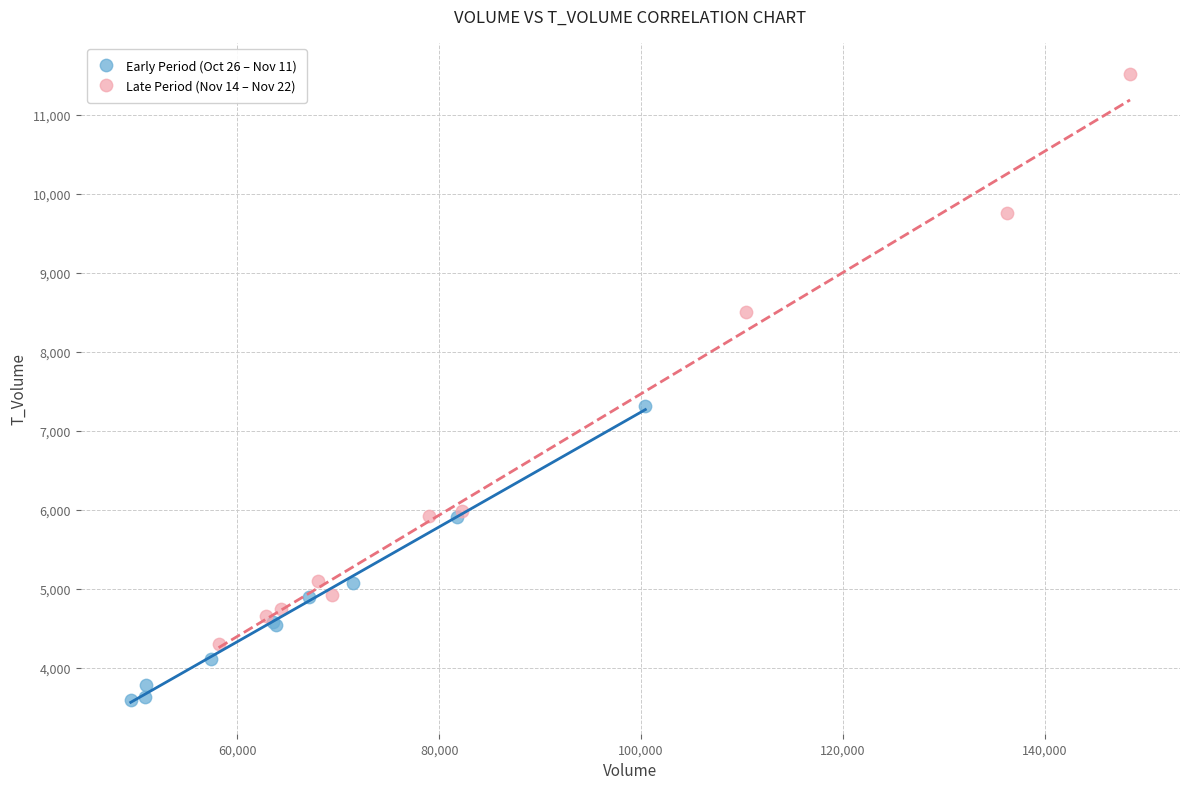

Which series reaches the minimum Y coordinate?

Early Period (Oct 26 – Nov 11)